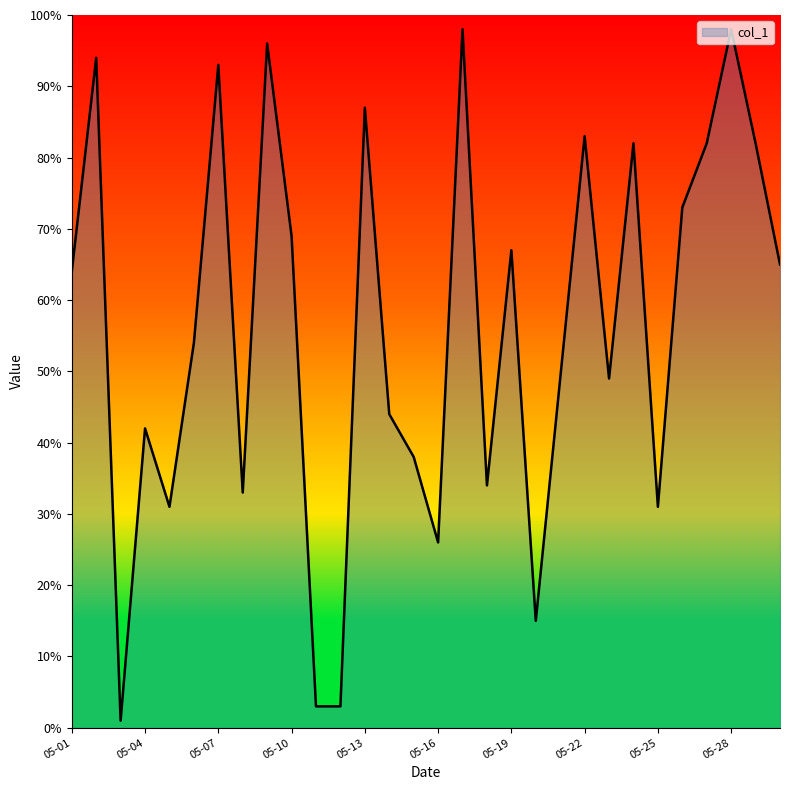

What is the maximum value shown in the chart?

98